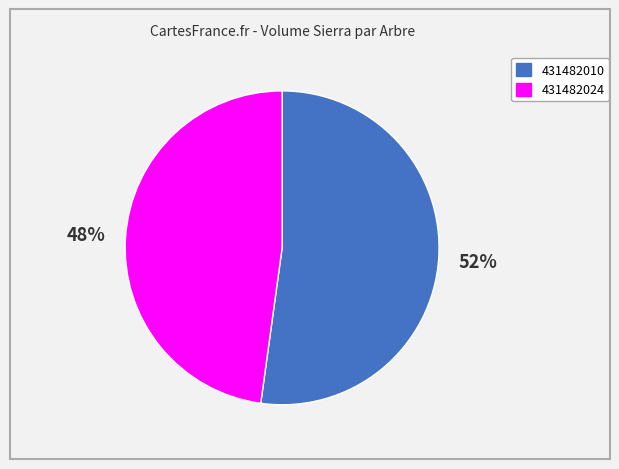

To the nearest percent, what is the difference between the largest and smallest slice percentages?

4%